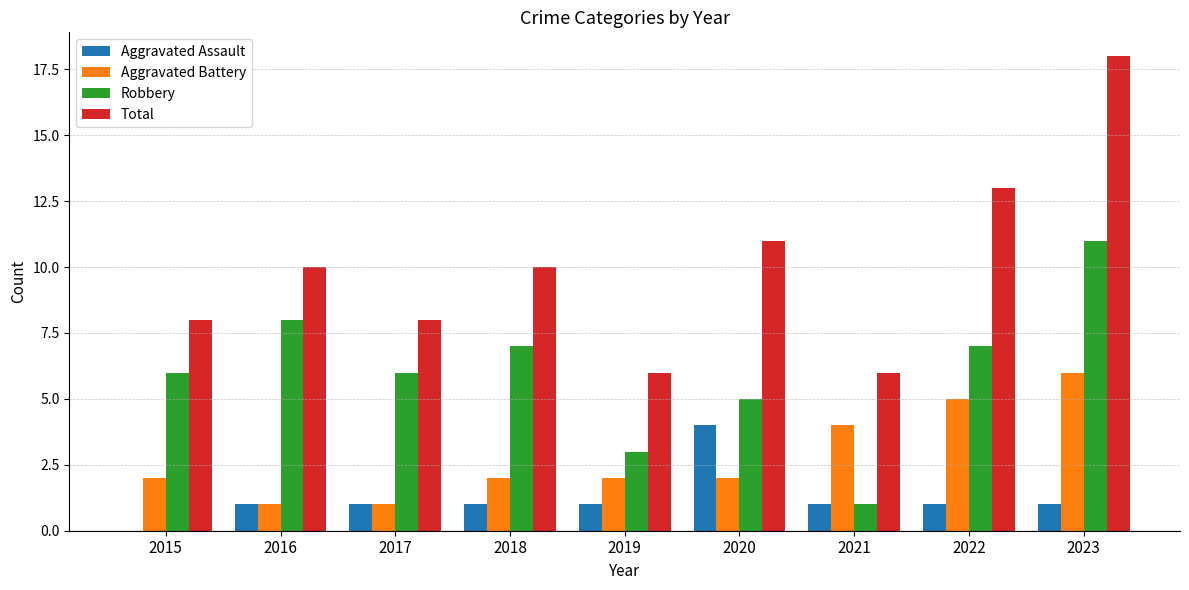

What is the total value across all series at 2017?

16